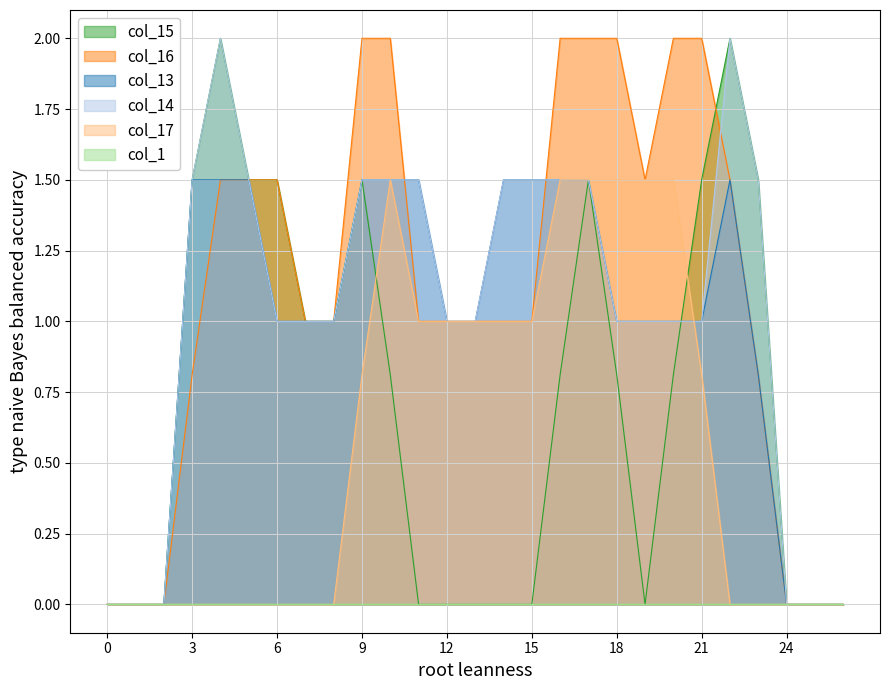

What is the difference between the col_13 values at 21 and 5?

0.5